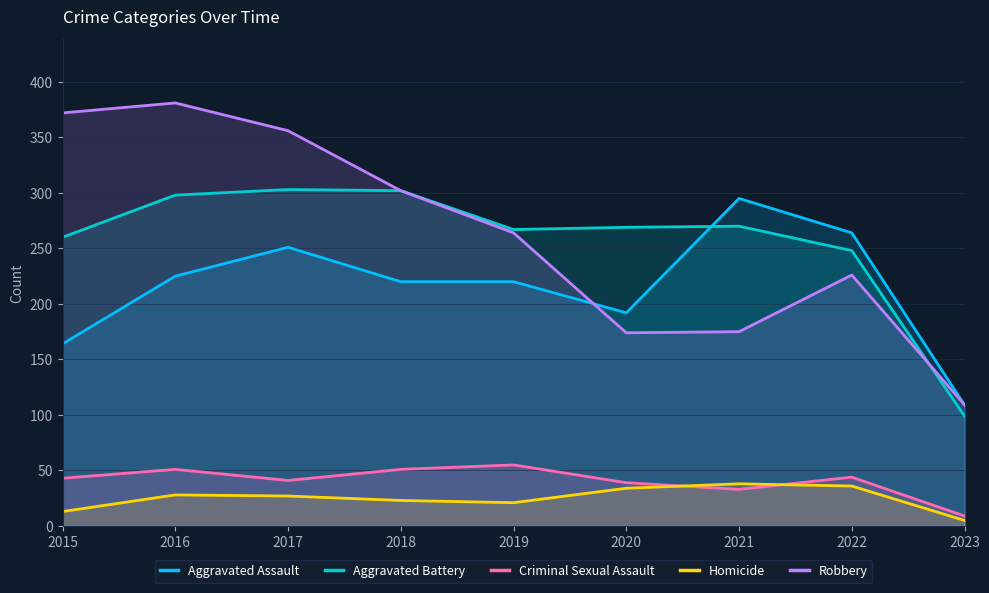

At which category does the chart reach its peak across all series?

2016